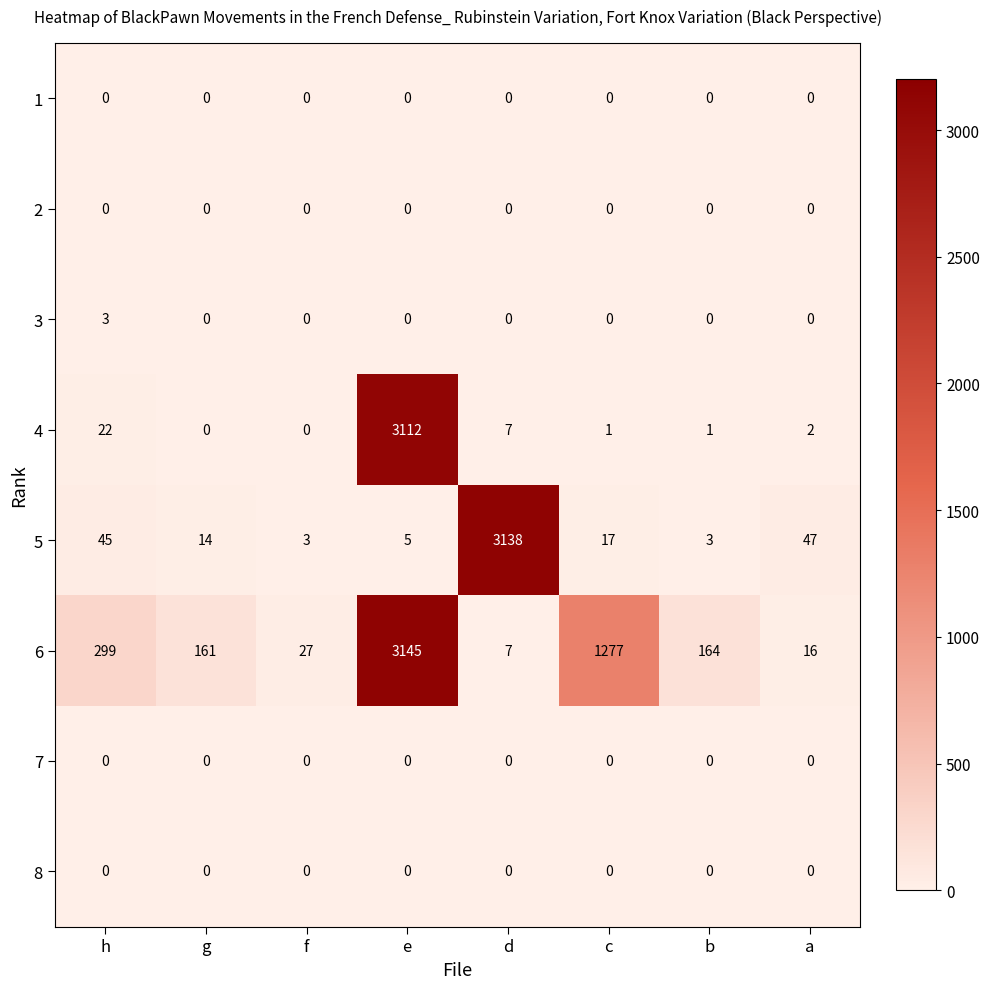

At which category is the sum across all series the highest?

e